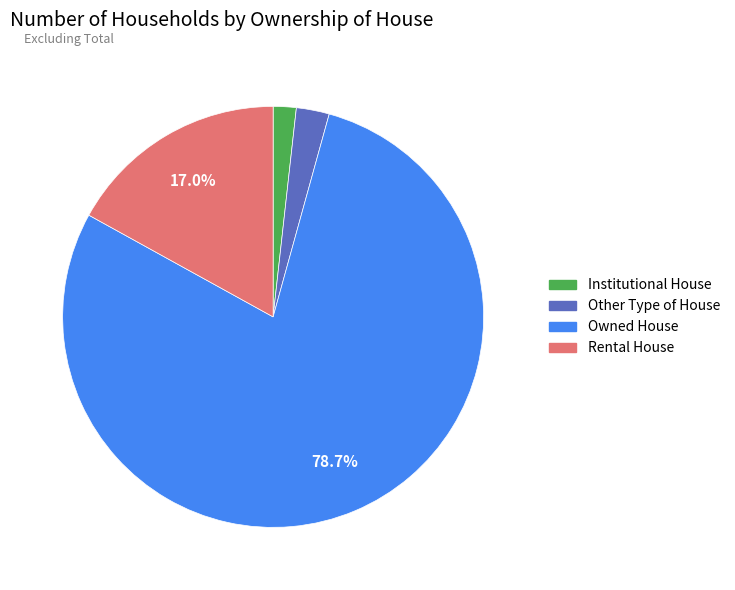

Does Owned House represent more than half of the total?

Yes